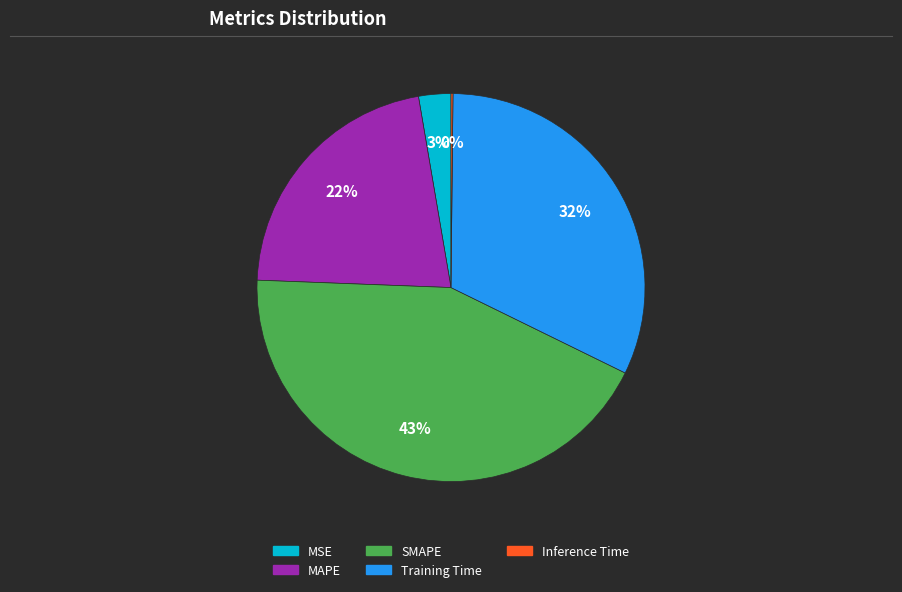

What is the largest slice in the pie chart?

SMAPE